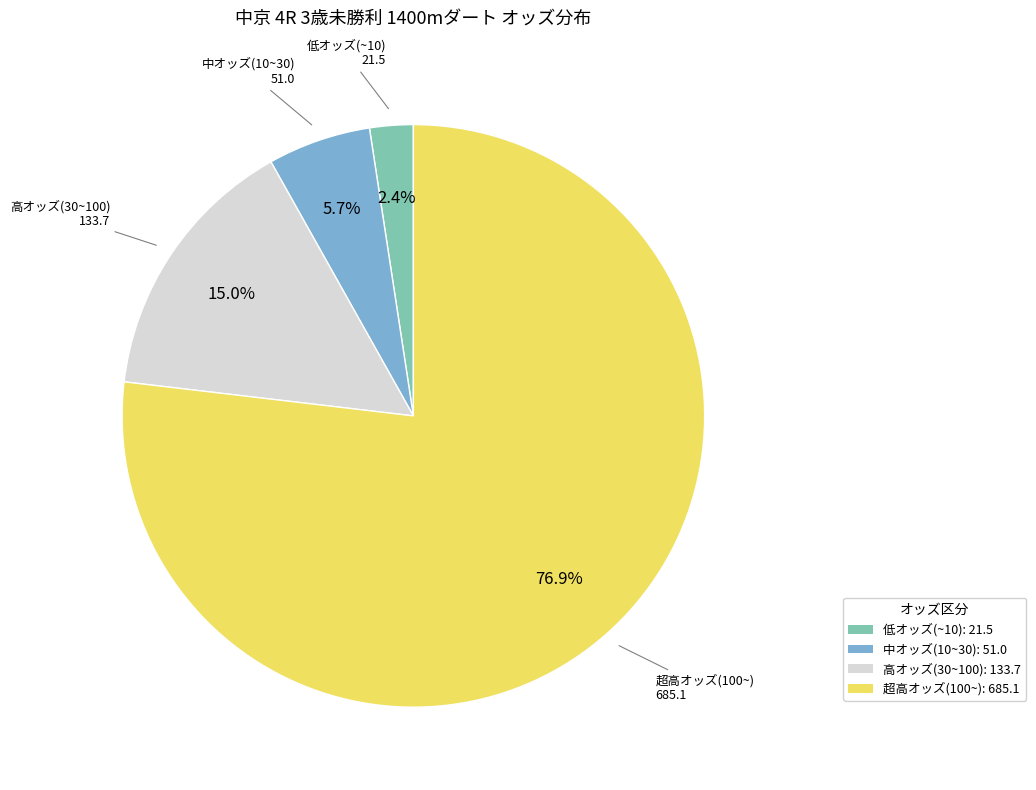

Rank the categories by value from lowest to highest.

低オッズ(~10): 21.5, 中オッズ(10~30): 51.0, 高オッズ(30~100): 133.7, 超高オッズ(100~): 685.1